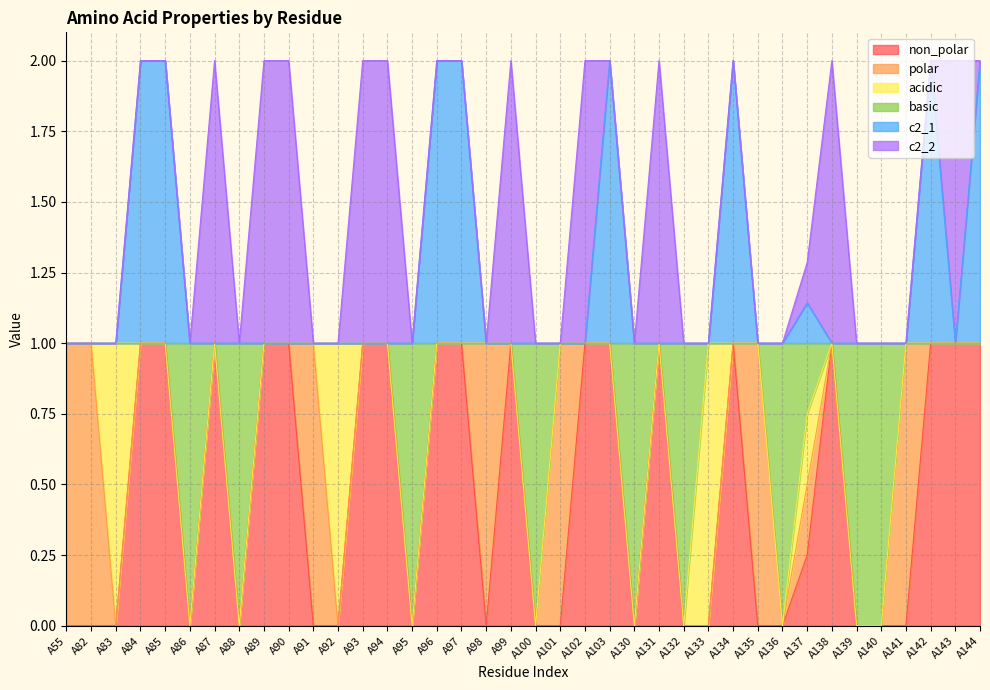

The value of basic at A98 is 1.6. True or false?

False